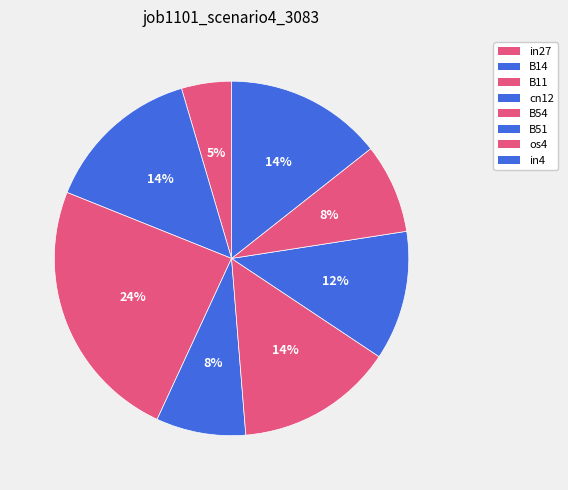

Count the number of slices in the pie.

8